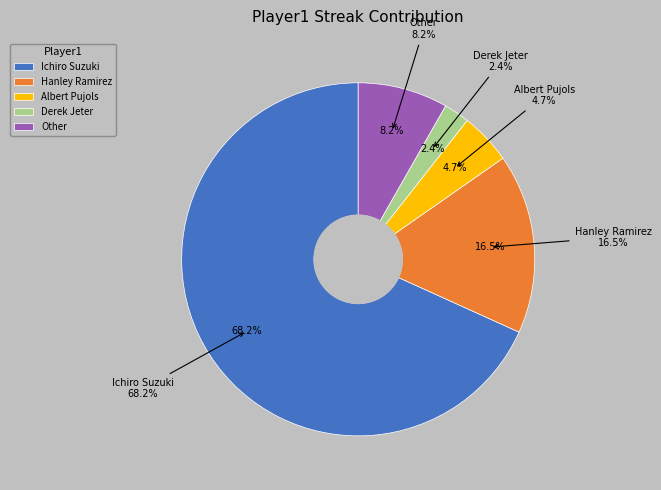

How many slices are in this pie chart?

5